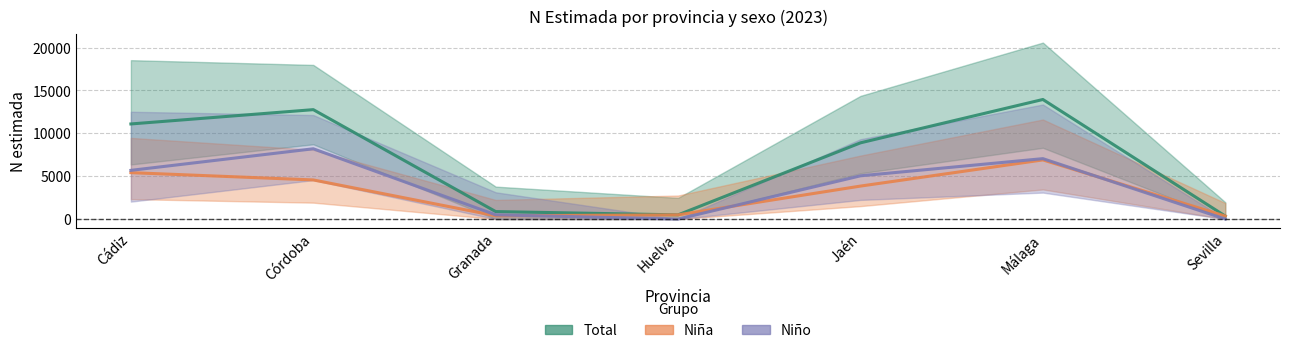

The Total (N estimada) series shows 21302 at Córdoba. True or false?

False